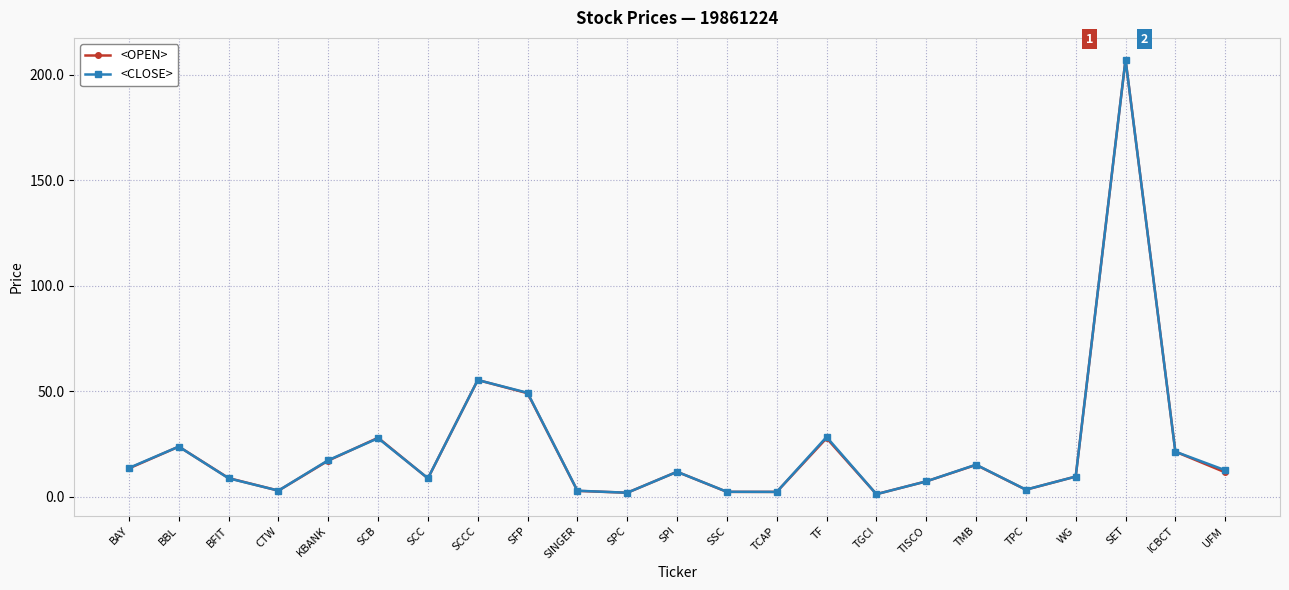

How many interior local valleys does the <CLOSE> series have?

6